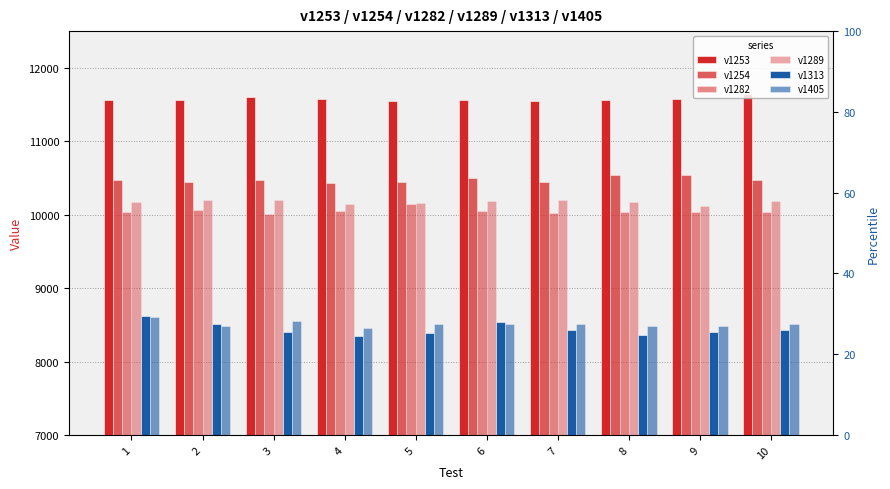

Reading left to right, list all the values displayed in this chart.

v1253: 11562	11560	11596	11570	11549	11558	11554	11566	11575	11637
v1254: 10467	10442	10466	10429	10443	10495	10452	10537	10539	10471
v1282: 10031	10058	10015	10048	10141	10045	10021	10039	10043	10041
v1289: 10176	10206	10194	10139	10157	10184	10201	10175	10125	10187
v1313: 8622	8509	8397	8353	8384	8537	8424	8360	8404	8434
v1405: 8608	8490	8553	8462	8517	8513	8505	8489	8491	8508